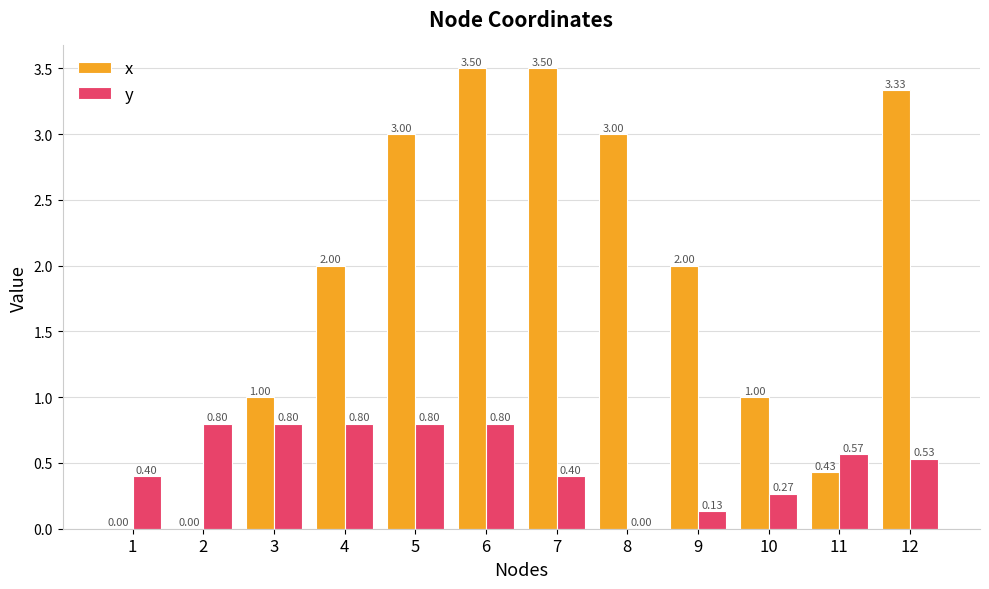

How many categories are shown in the chart?

12